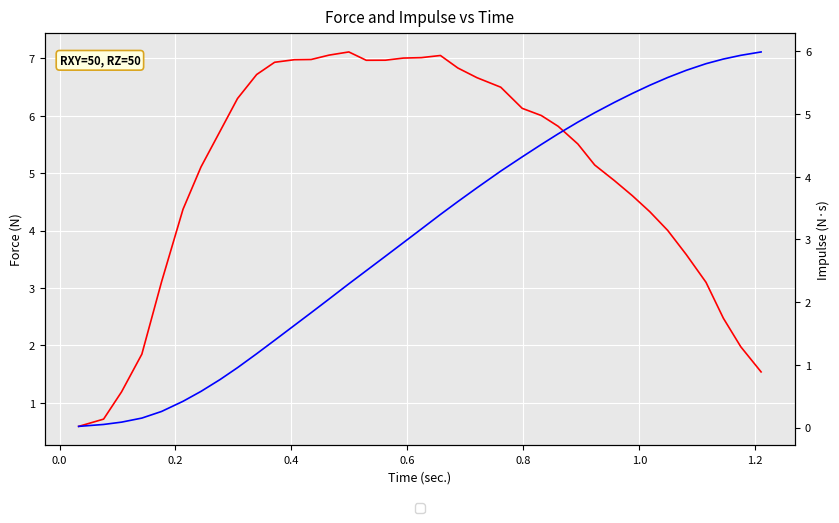

What is the minimum value for Force?

0.6